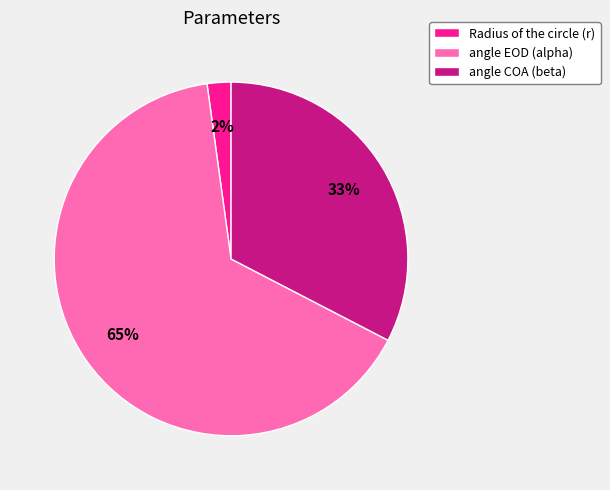

Which has a higher value, angle COA (beta) or Radius of the circle (r)?

angle COA (beta)